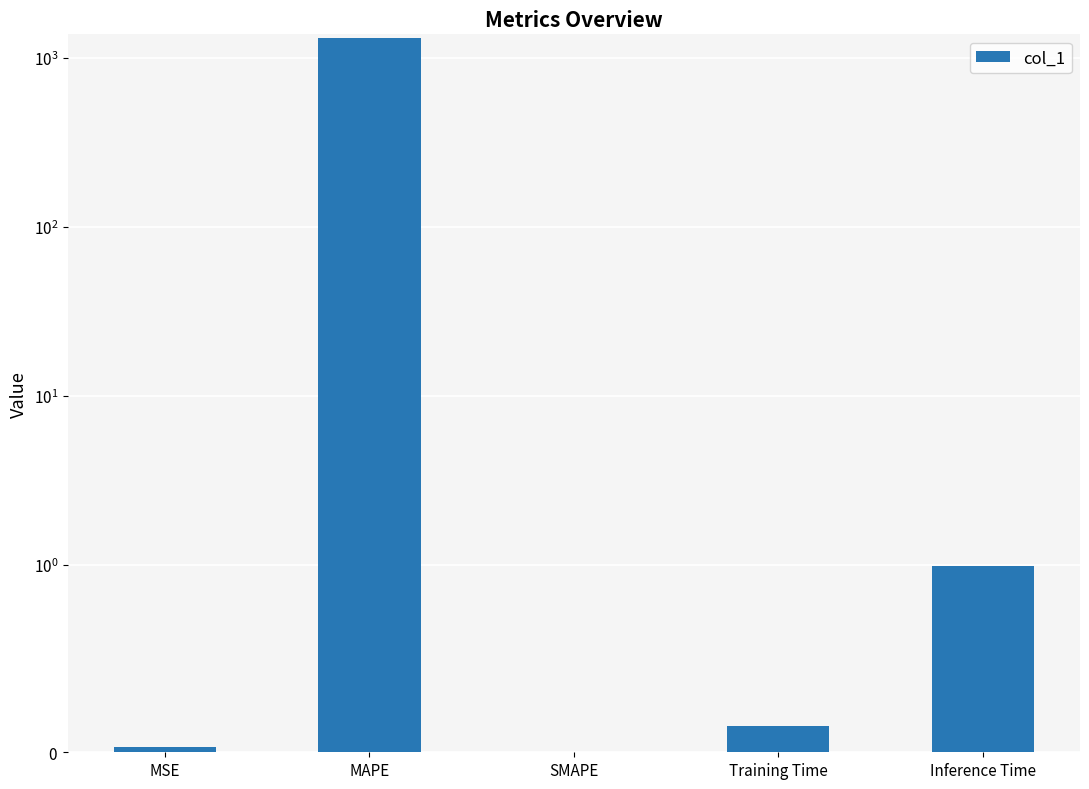

What is the difference between the values at MSE and Inference Time?

1.0